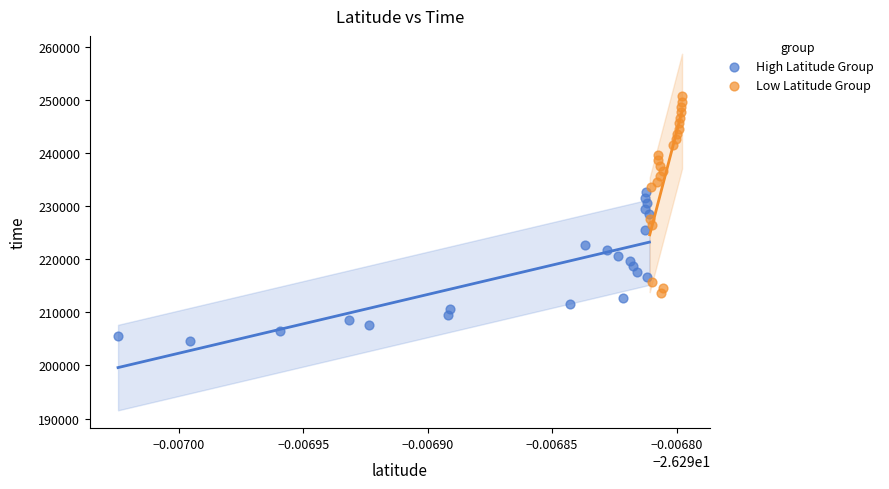

Which series contains the lowest Y value?

High Latitude Group